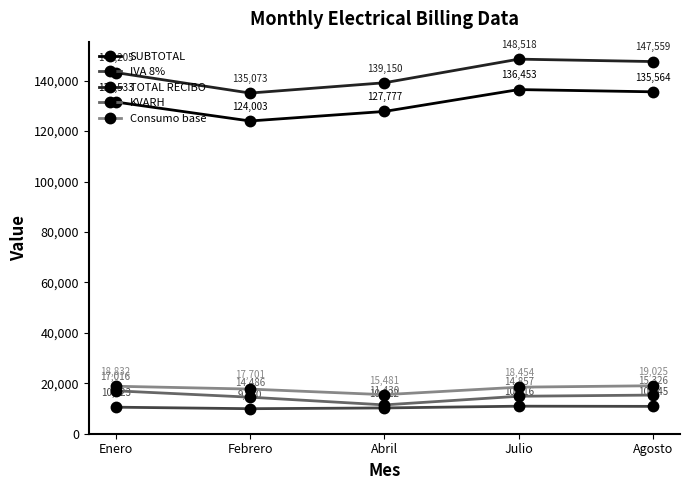

The value of IVA 8% at Agosto is 10845.1. True or false?

True